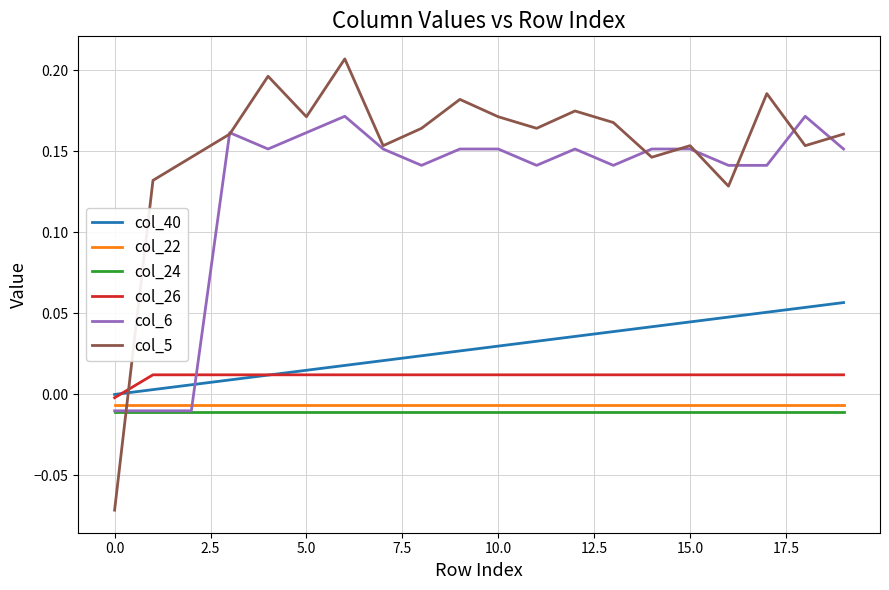

True or false: col_5 and col_40 cross at least once.

True